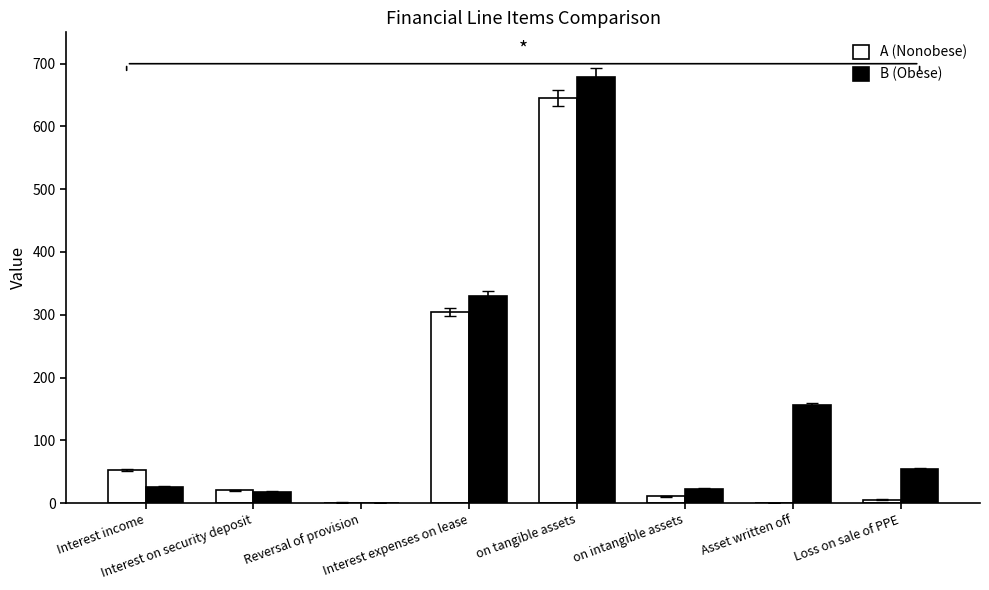

What is the maximum value shown in the chart?

678.8